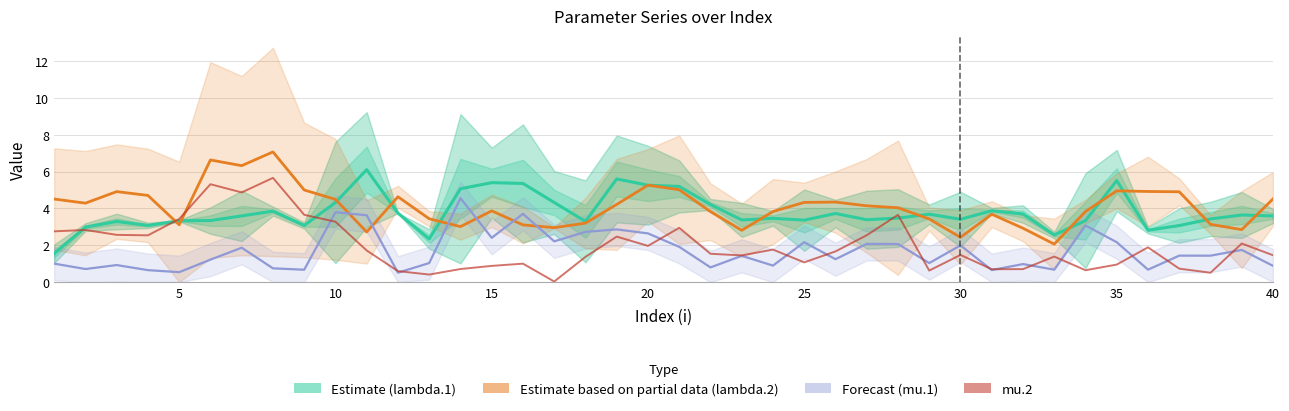

How many times do mu.2 and lambda.2 cross each other?

2